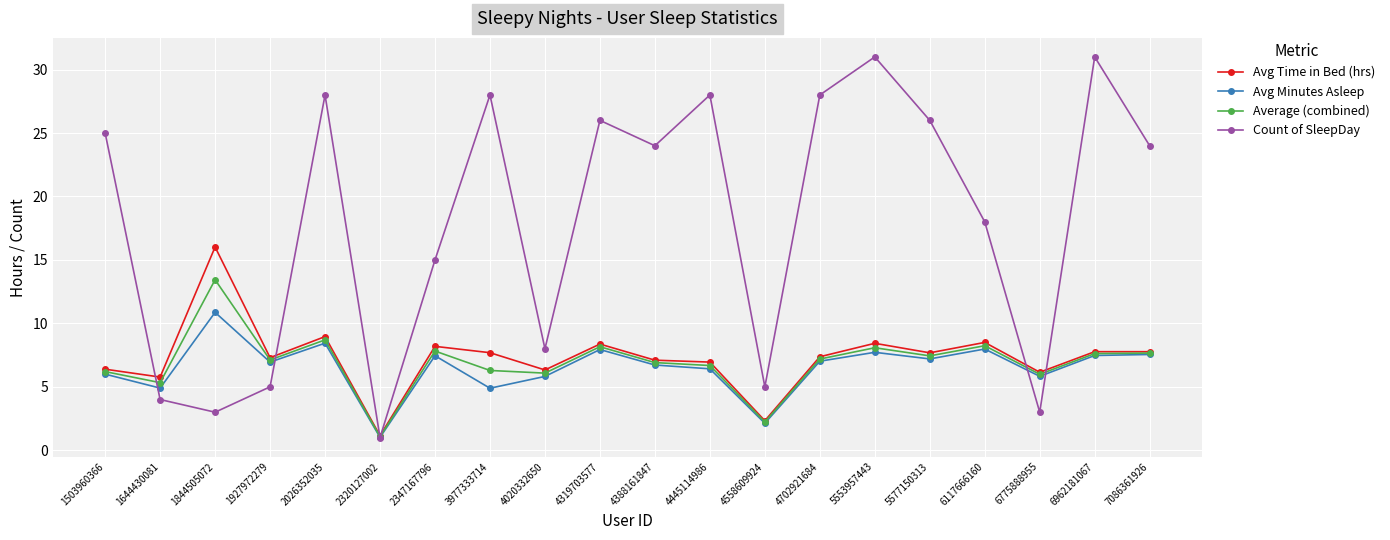

What is the total value across all series at 5553957443?

55.2